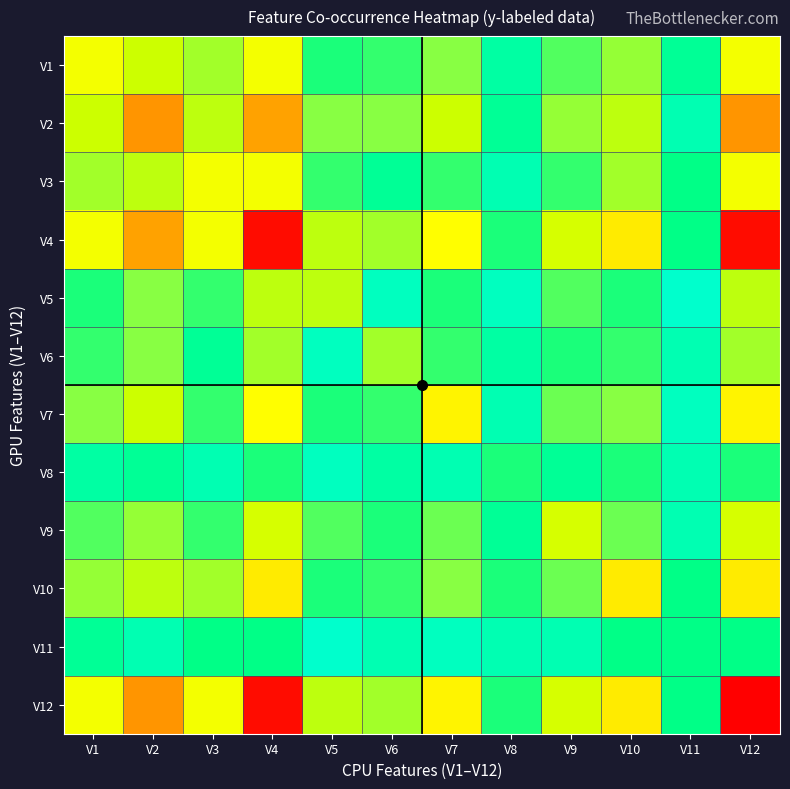

Which category has the lowest value across all series?

V11